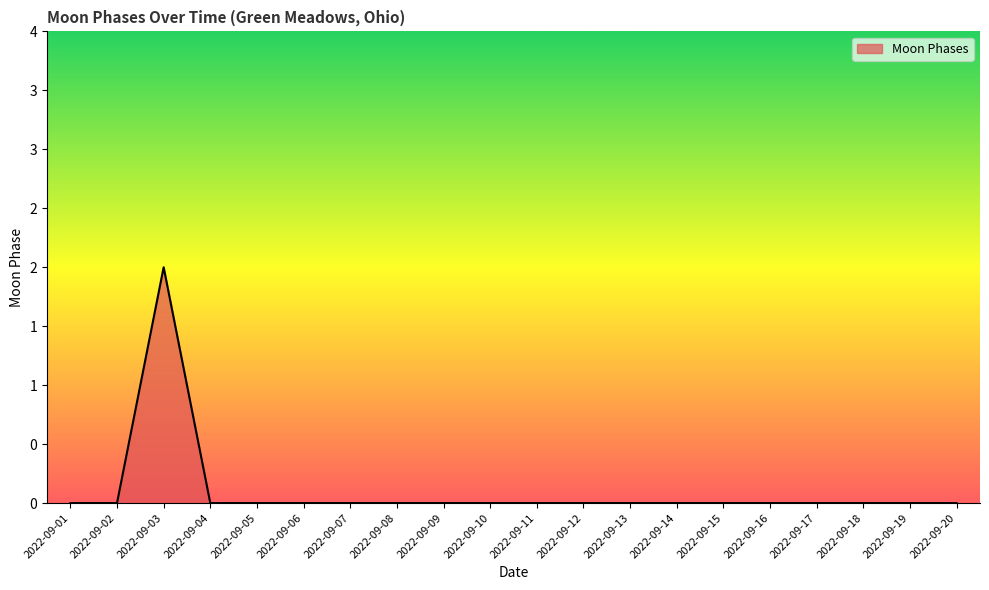

Does the chart display data point markers on the line(s)?

No